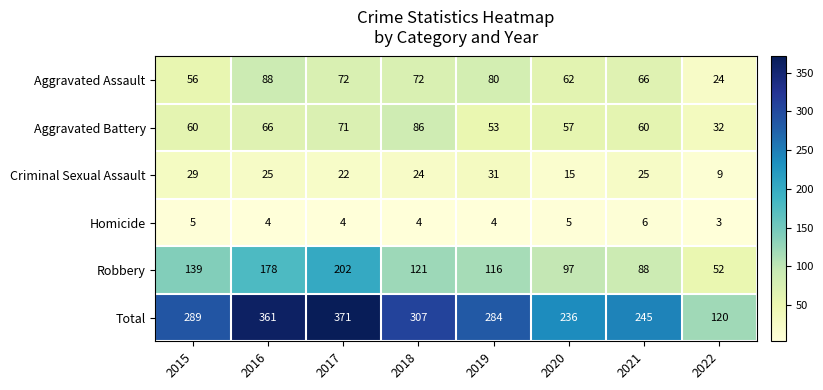

How many distinct data groups are displayed?

6